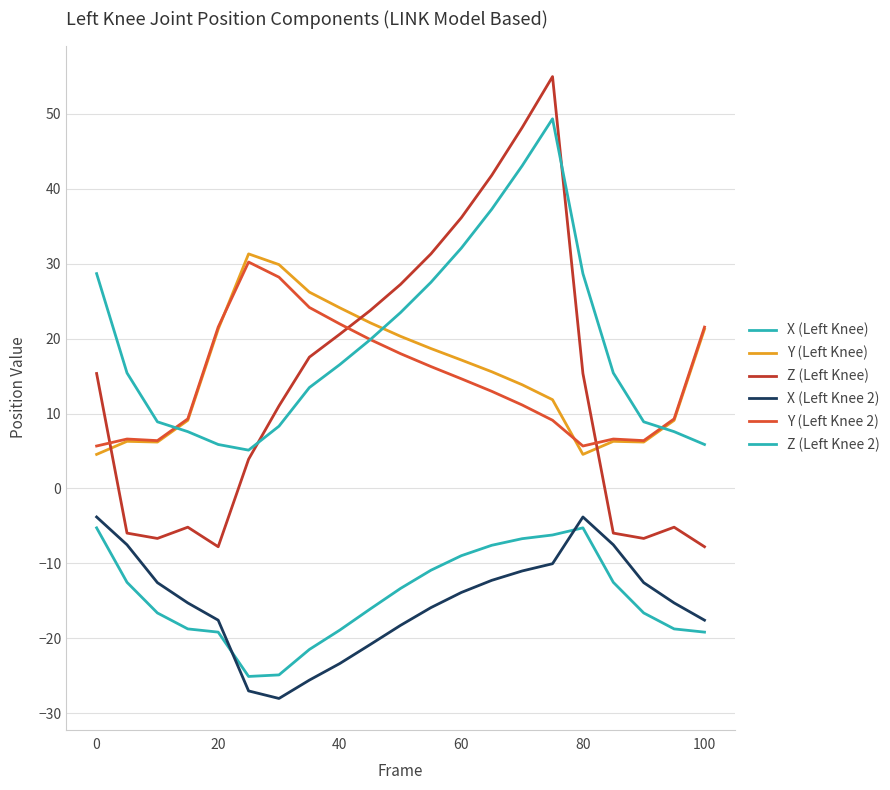

Count the number of categories in the chart.

21